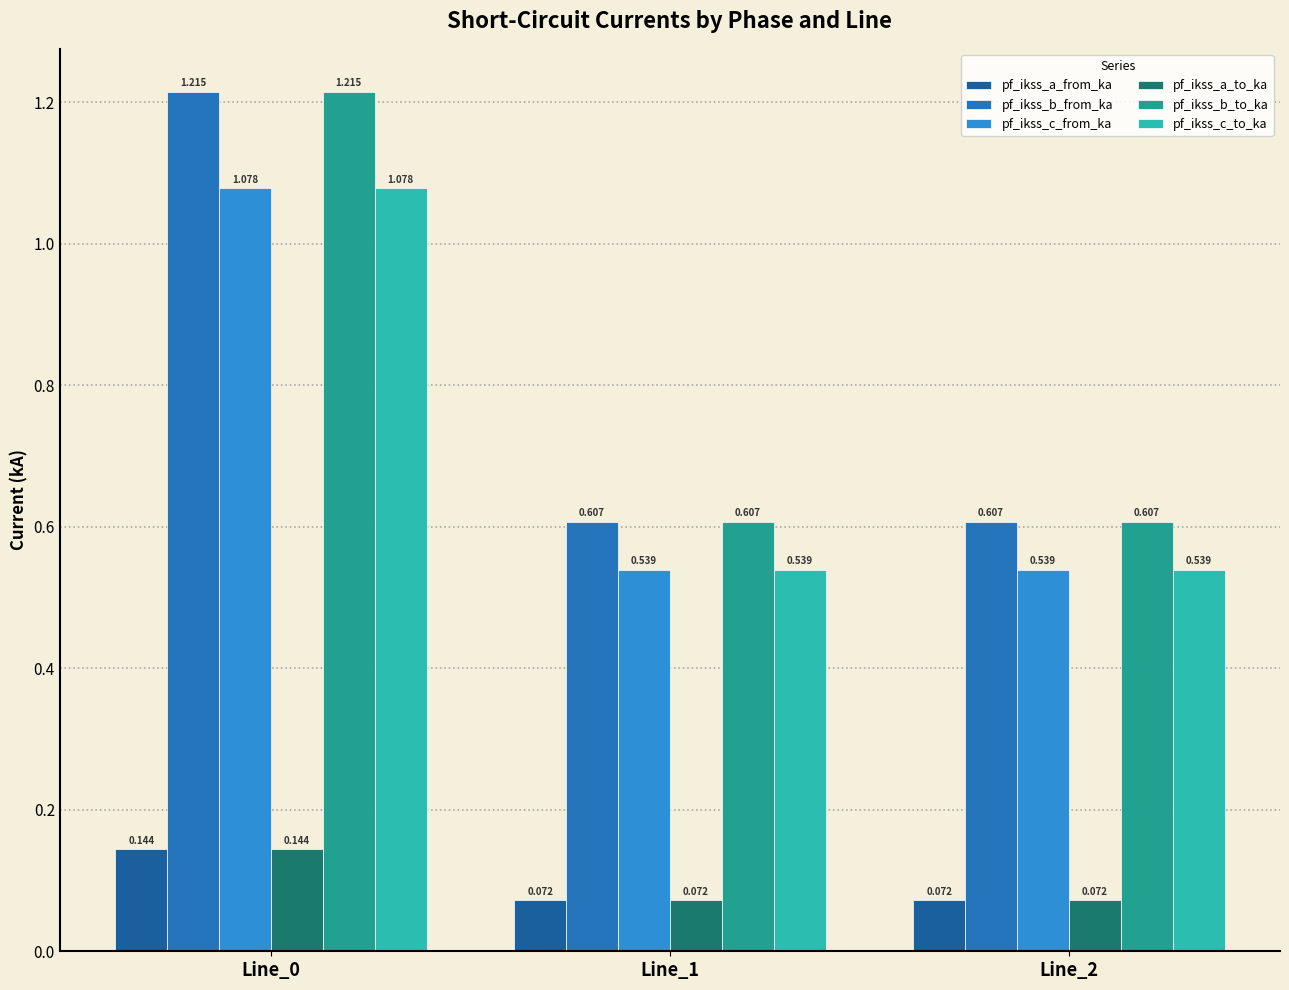

Is the value of pf_ikss_c_to_ka at Line_0 greater than the value of pf_ikss_b_to_ka at Line_0?

No